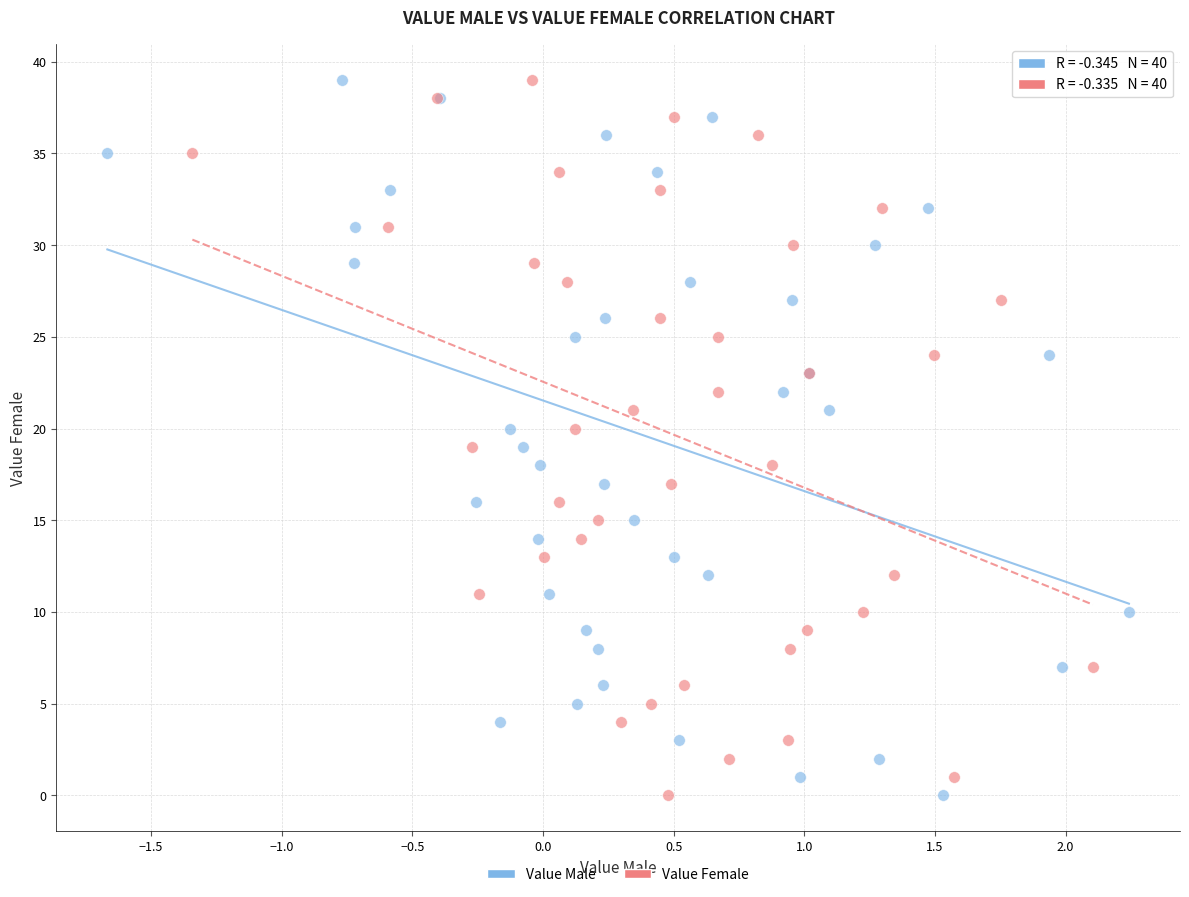

What are all the series names shown in the legend?

Value Male, Value Female